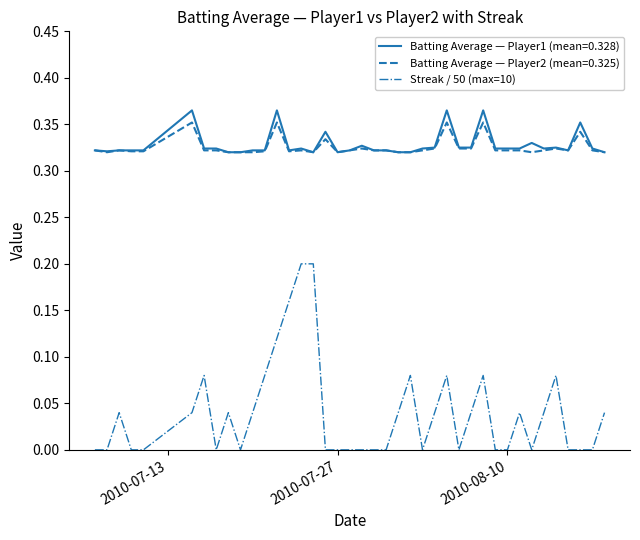

Which series has the largest range (max minus min)?

Streak / 50 (max=10)